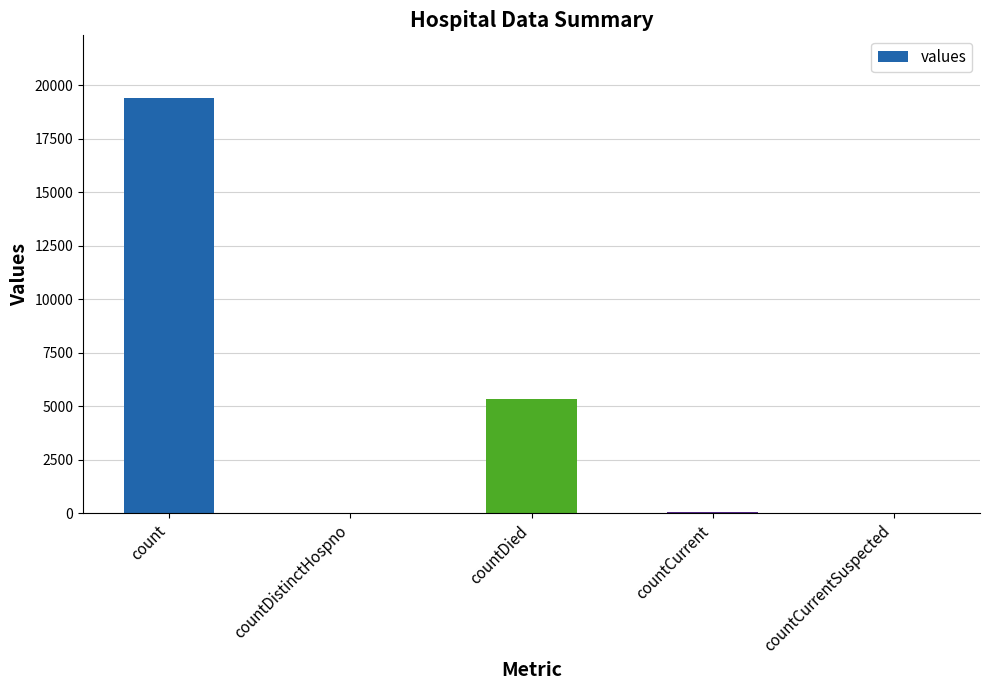

Read the value at countDied.

5357